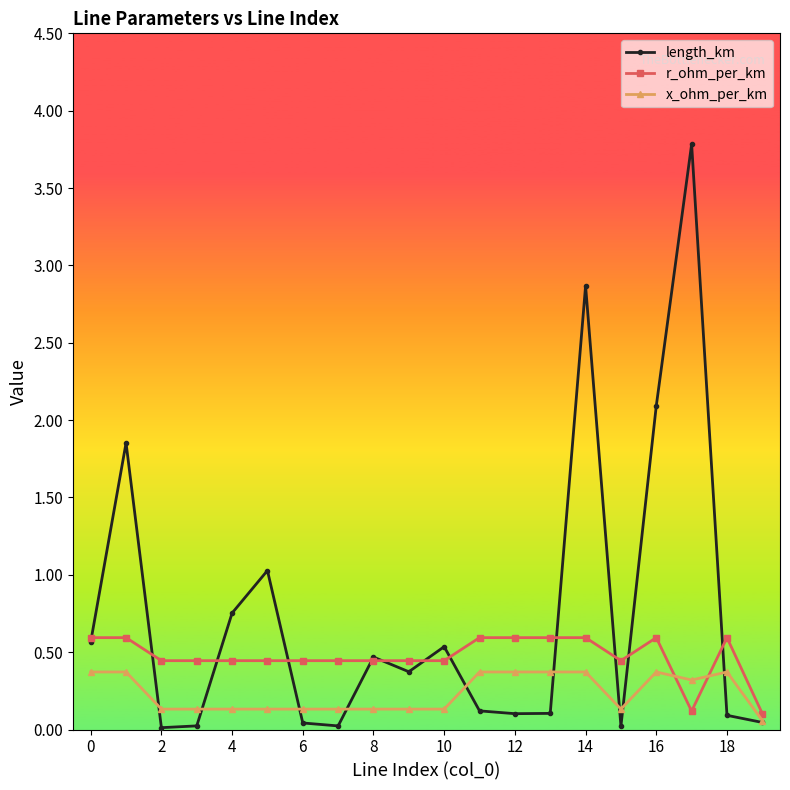

Which series has the largest total across all categories?

length_km